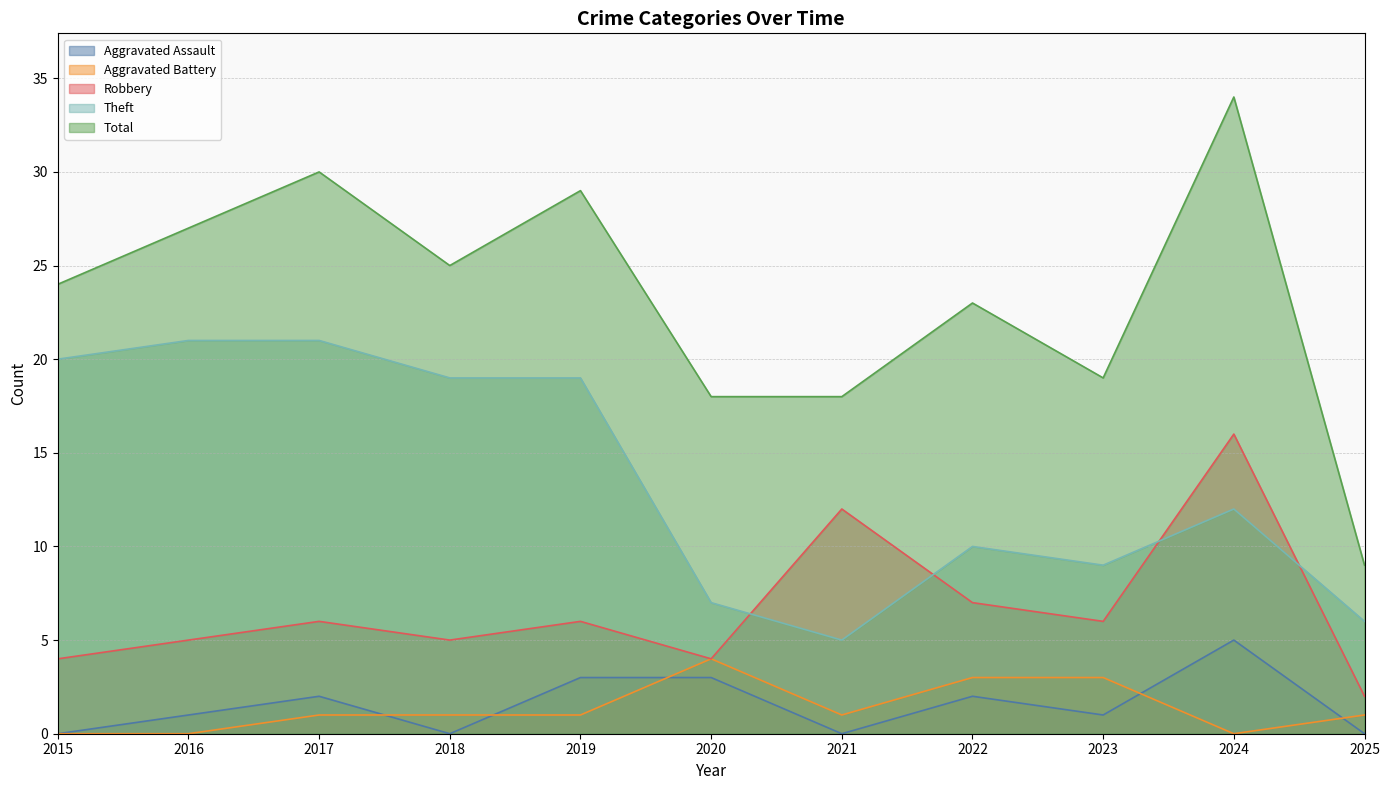

What is the spread (max minus min) of values at 2016?

27